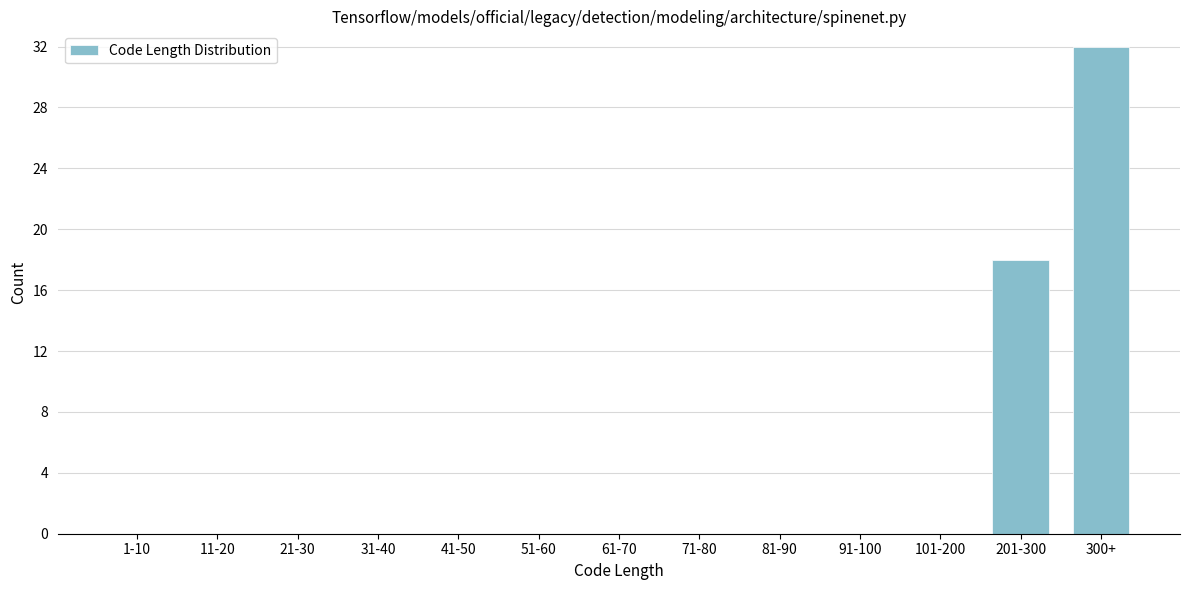

Reading left to right, list all the values displayed in this chart.

1-10=0	11-20=0	21-30=0	31-40=0	41-50=0	51-60=0	61-70=0	71-80=0	81-90=0	91-100=0	101-200=0	201-300=18	300+=32